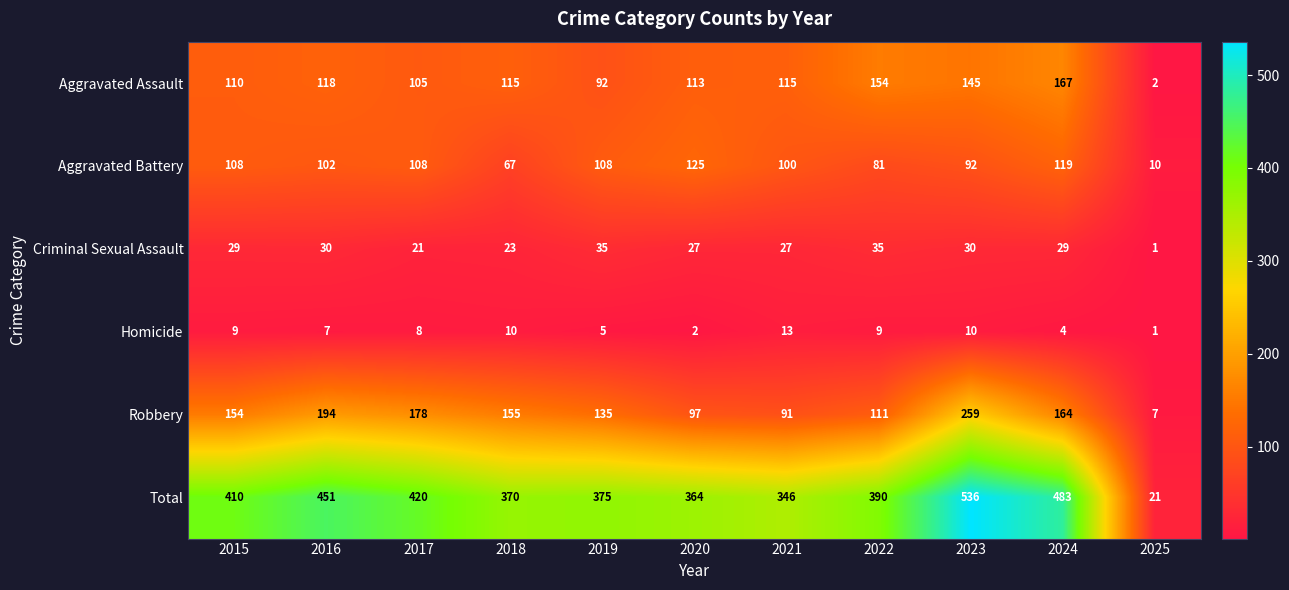

Rank the series by their maximum value, from lowest to highest.

Homicide, Criminal Sexual Assault, Aggravated Battery, Aggravated Assault, Robbery, Total